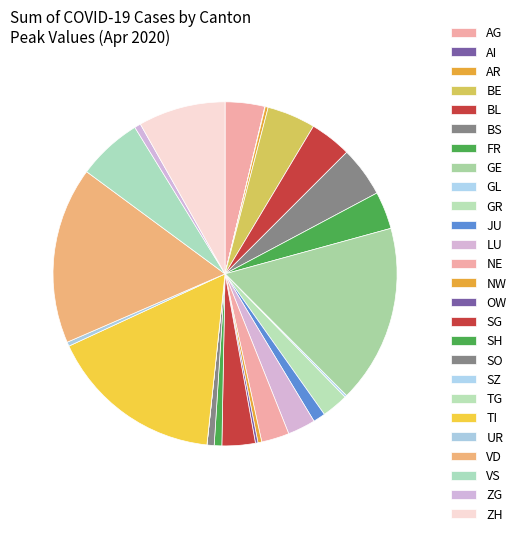

True or false: AI accounts for 7% of the total.

False